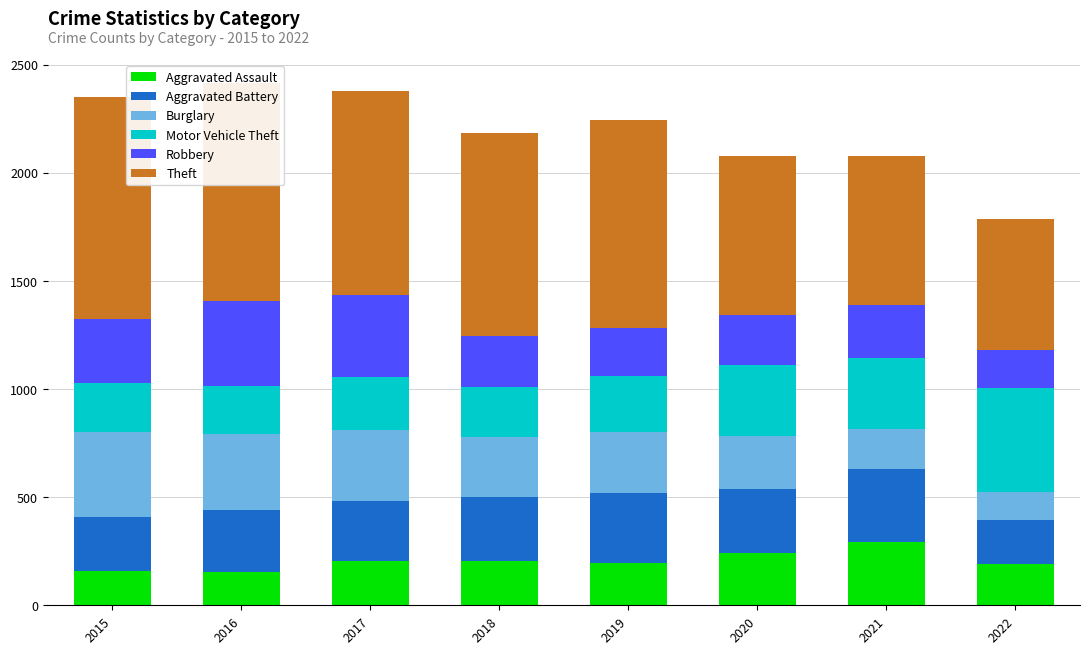

What are all the series names shown in the legend?

Aggravated Assault, Aggravated Battery, Burglary, Motor Vehicle Theft, Robbery, Theft